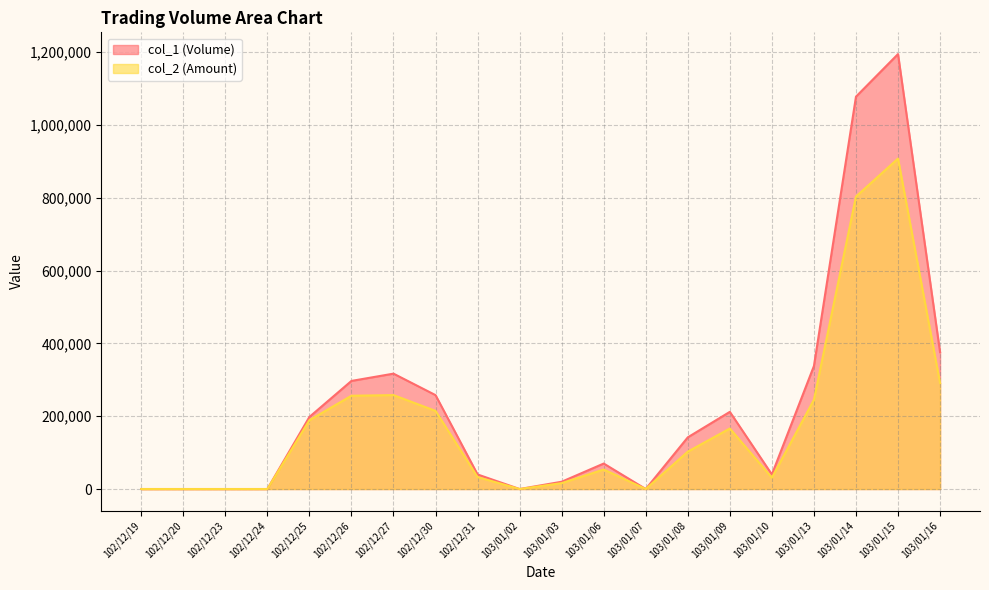

What is the difference between the maximum and second lowest values in the col_1 (Volume) series?

1195000